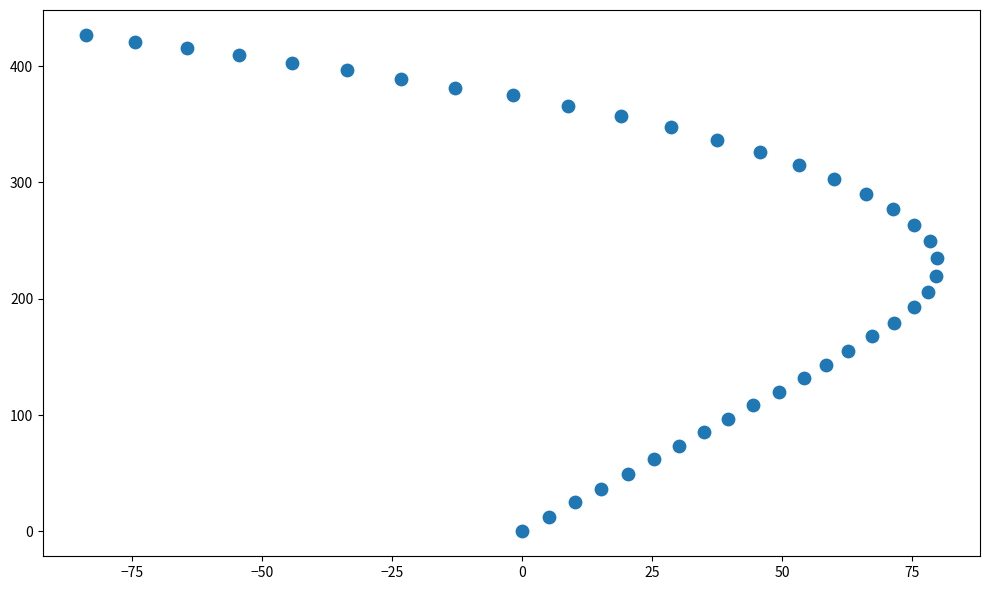

What is the range of X values (max minus min)?

163.8